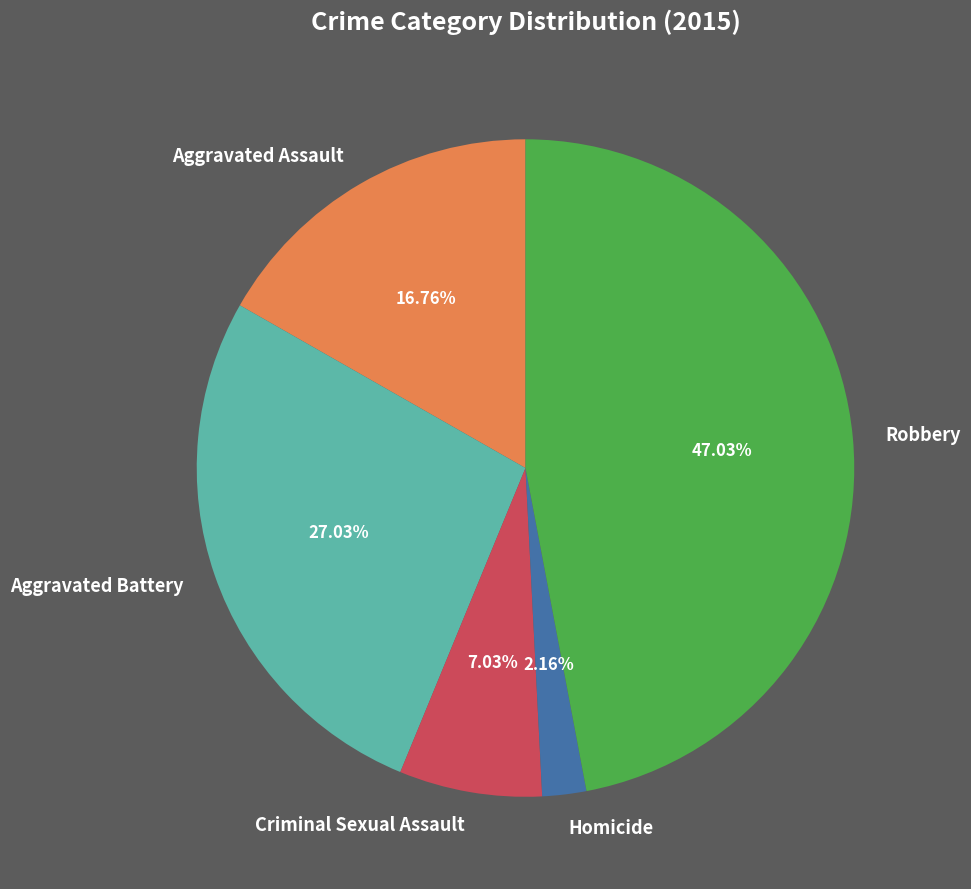

Is Aggravated Assault the majority of the pie?

No